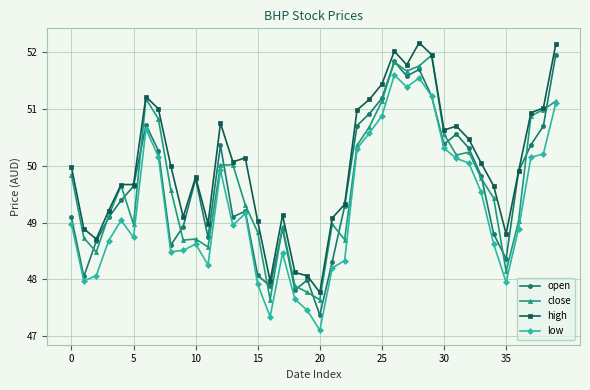

What is the value of the open point at the 31st from the left?

50.4